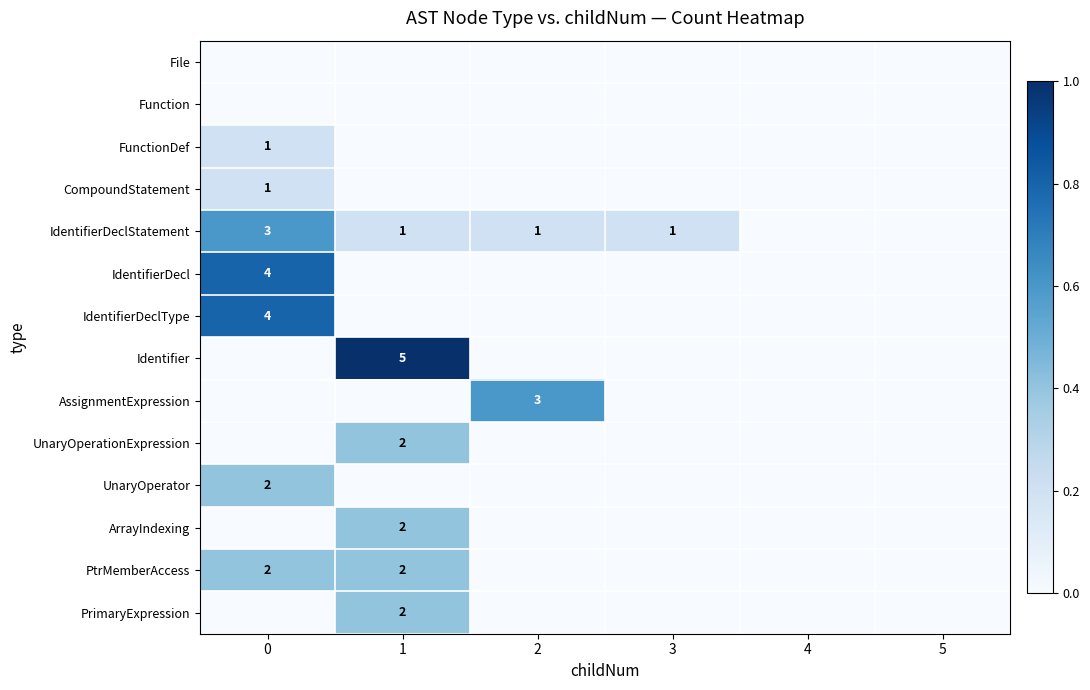

True or false: FunctionDef has a value of 2 at 0.

False